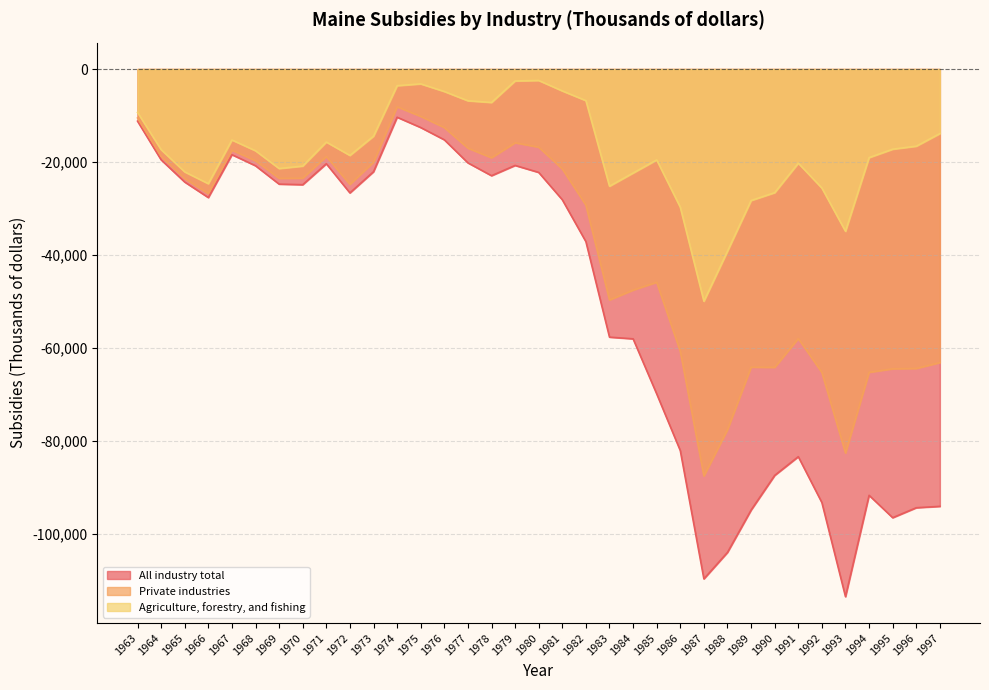

Rank the series at 1982 from lowest to highest value.

All industry total, Private industries, Agriculture, forestry, and fishing